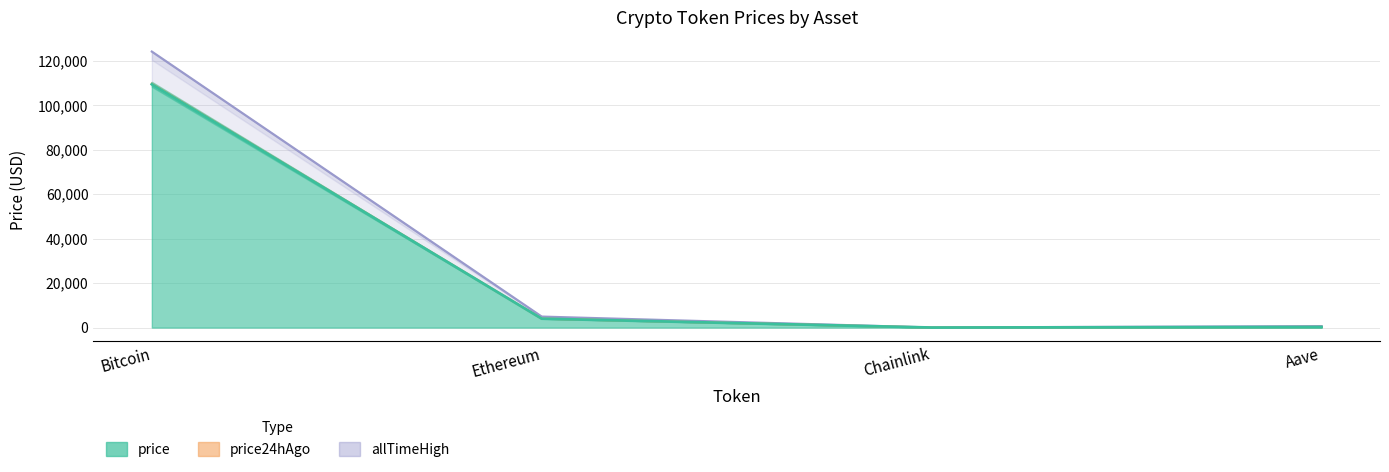

Where is the first local minimum for price24hAgo?

Chainlink